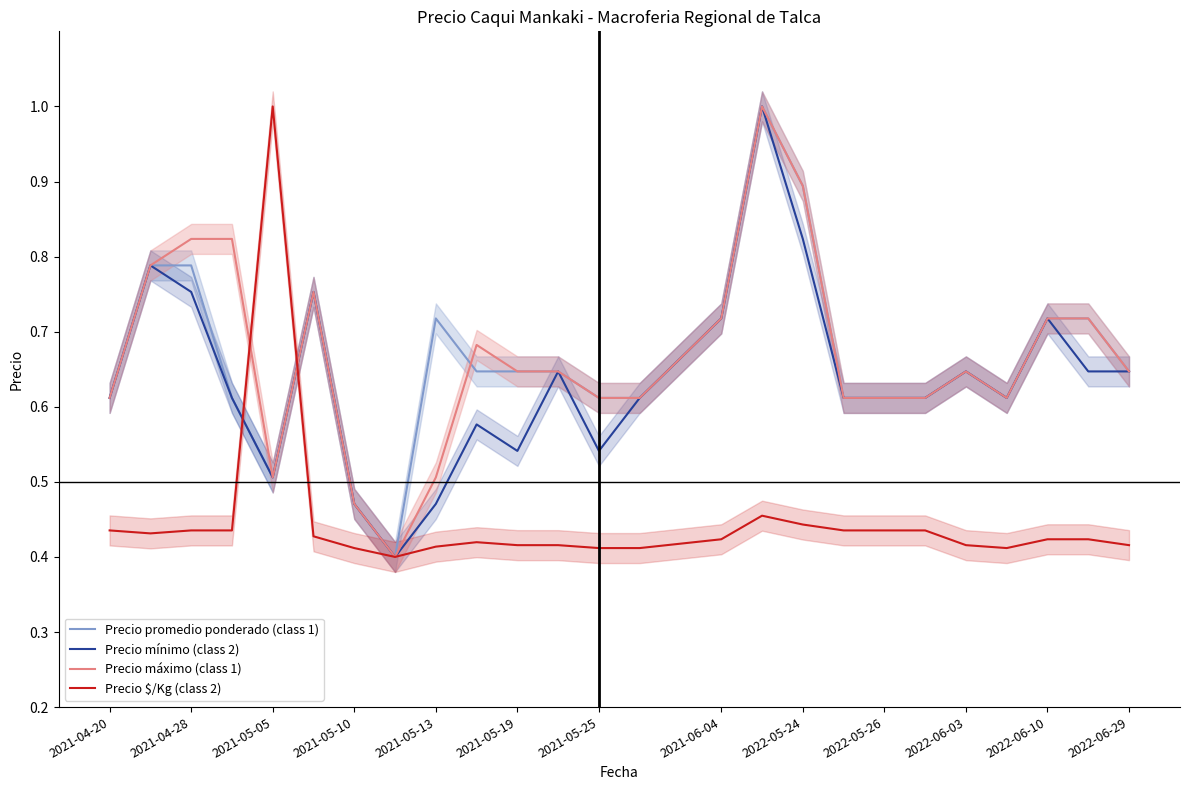

What is the difference between the maximum and minimum values in the Precio mínimo (class 2) series?

0.6